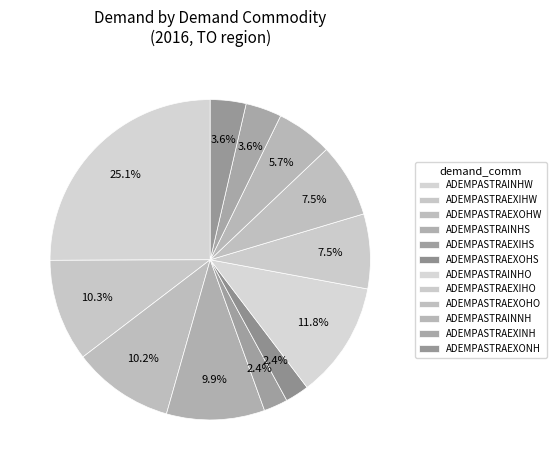

To the nearest percent, what is the average slice percentage?

8%